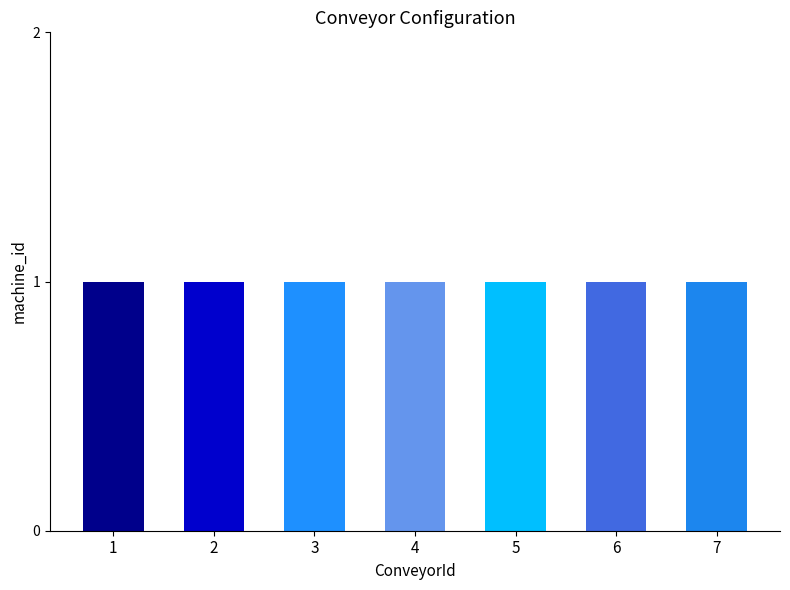

Is the value of DeviceNumber at 1 greater than the value of machine_id at 6?

No